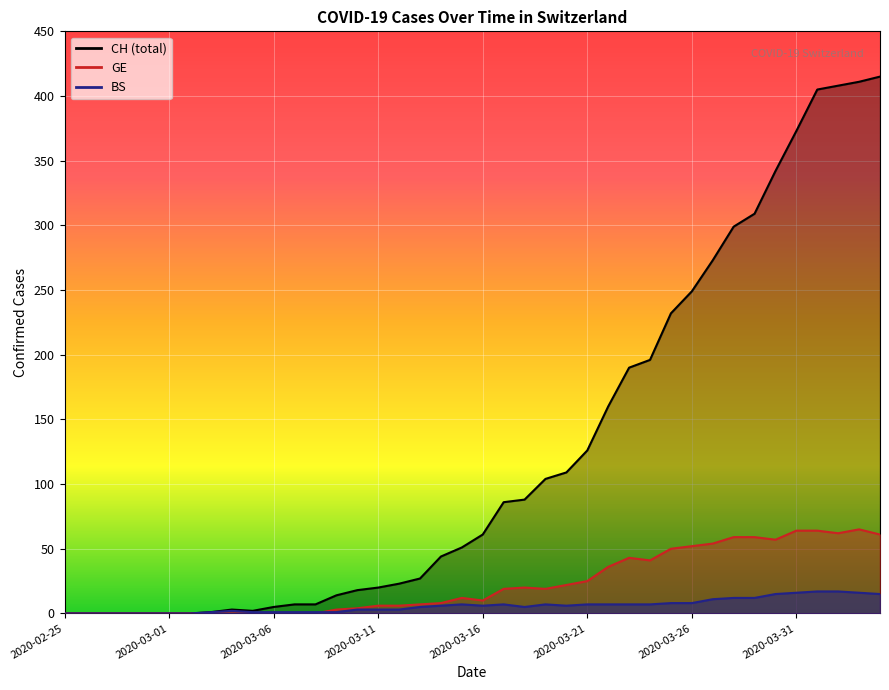

In GE, how many points are lower than both neighbors (excluding endpoints)?

5